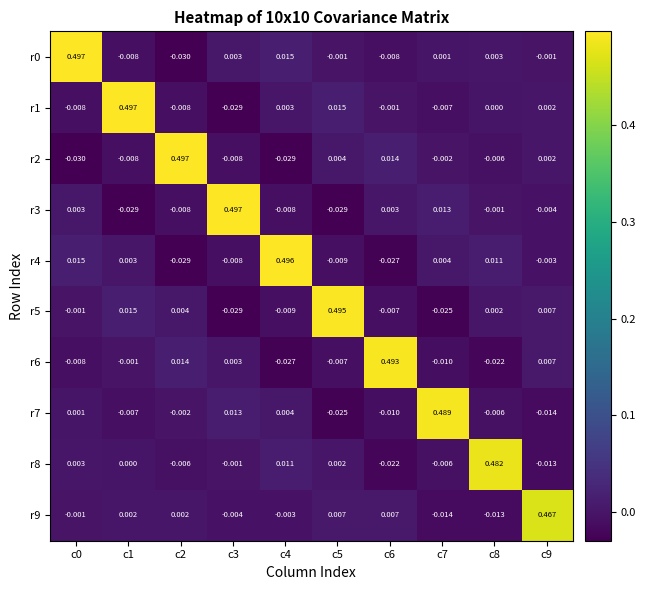

Is the value of r0 at c2 greater than the value of r3 at c6?

No